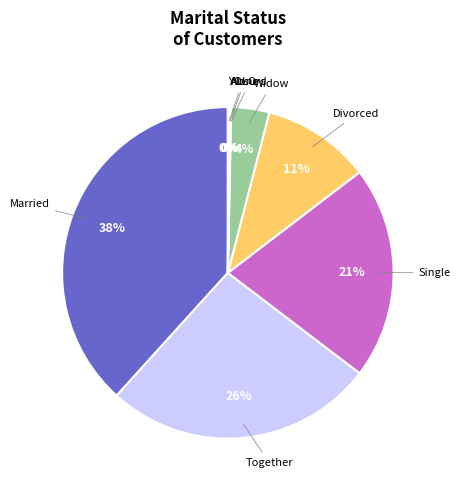

To the nearest percent, what is the average slice percentage?

12%